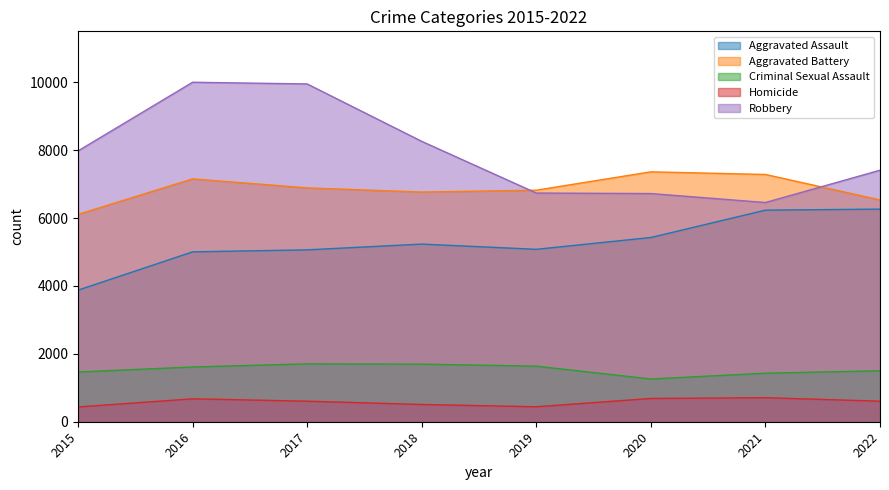

True or false: Aggravated Assault has a value of 6234 at 2021.

True